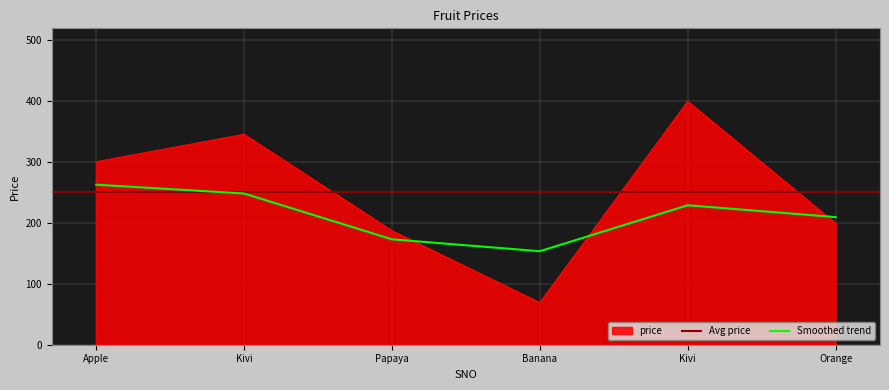

What is the change in value from Papaya to Orange?

+12